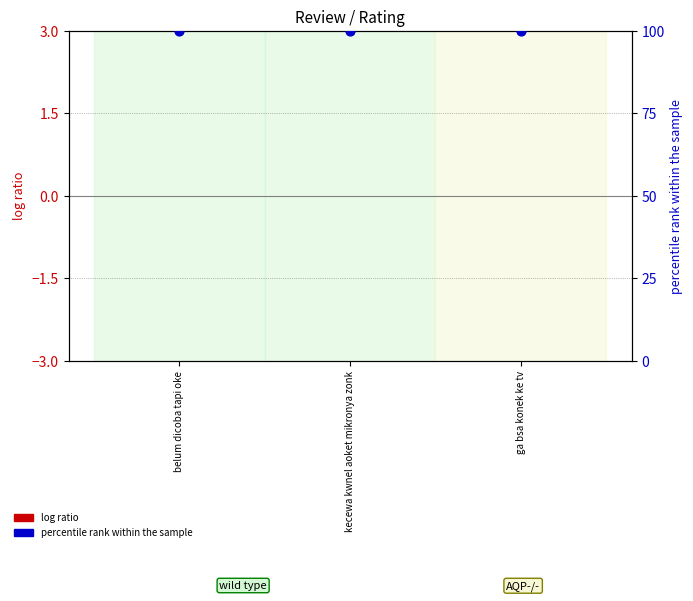

What are all the series names shown in the legend?

log ratio, percentile rank within the sample